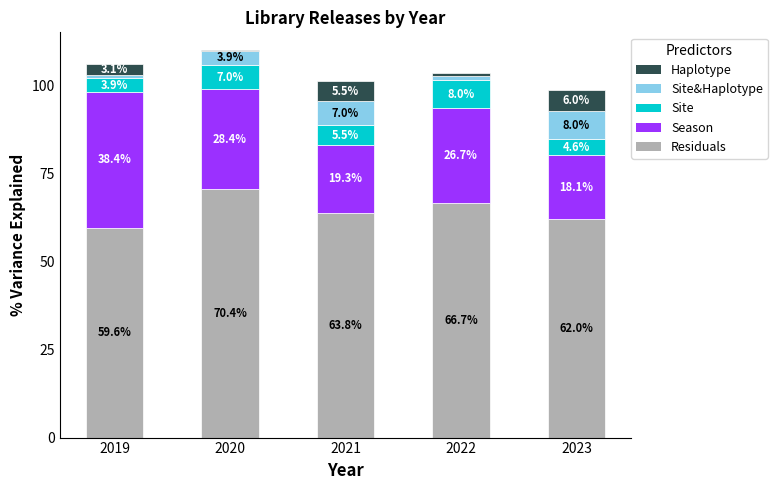

At which label does Residuals first exceed 63?

2020